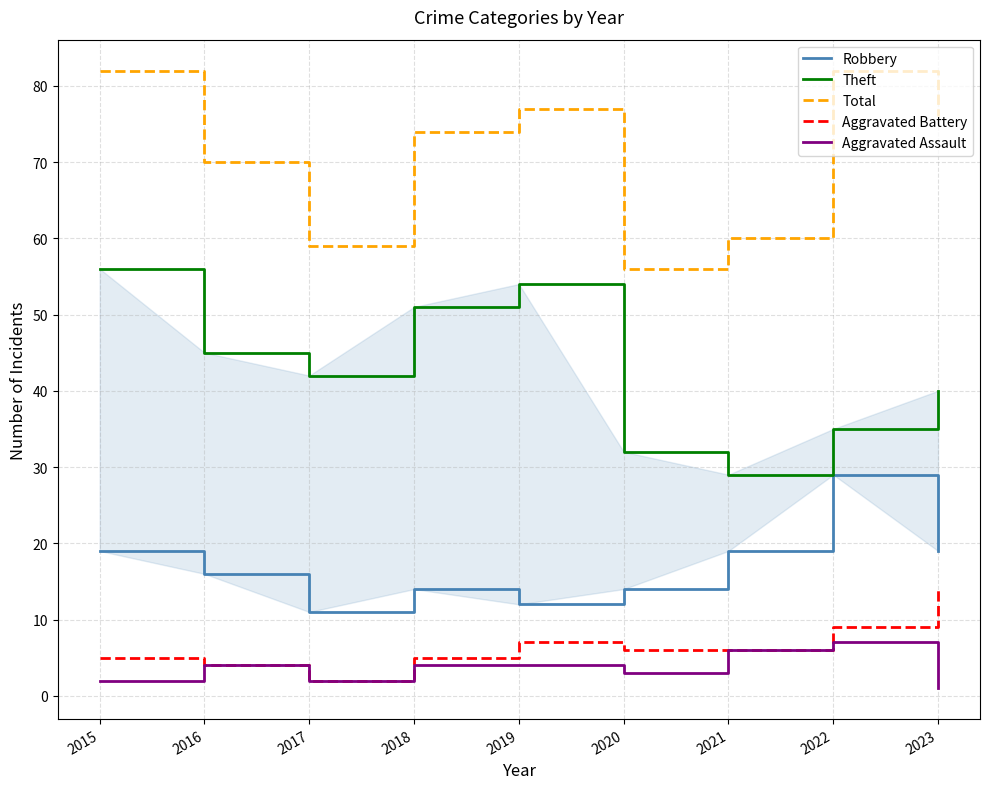

How many values in the Aggravated Assault series exceed 4?

2